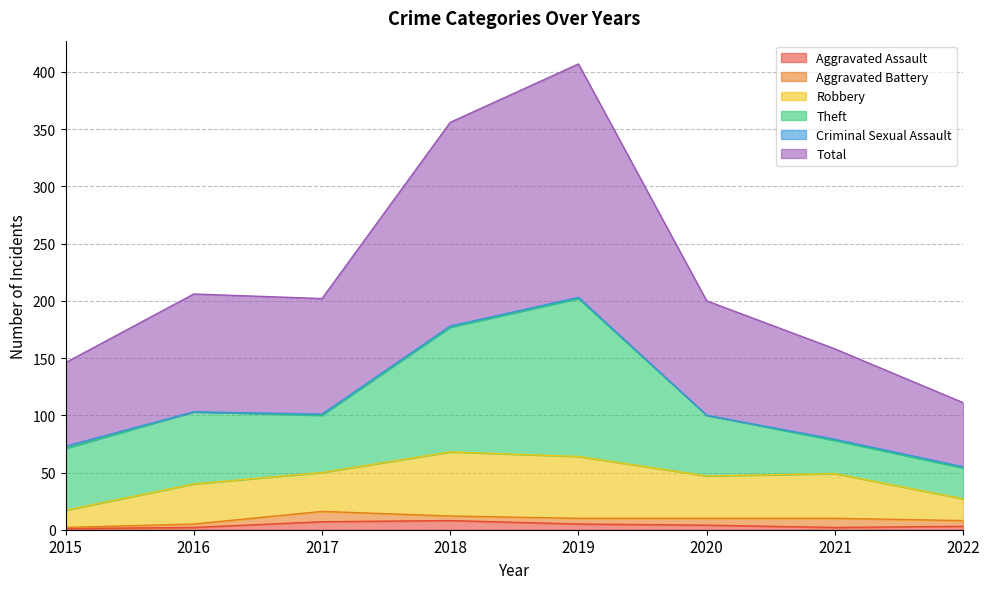

Between 2015 and 2018, which is larger?

2018